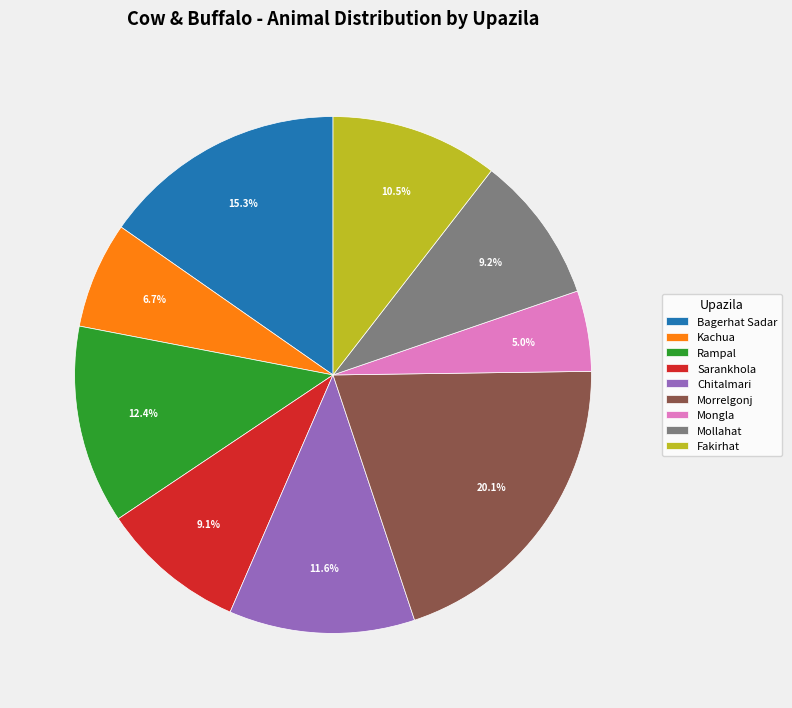

The Kachua slice represents 7% of the pie. True or false?

True